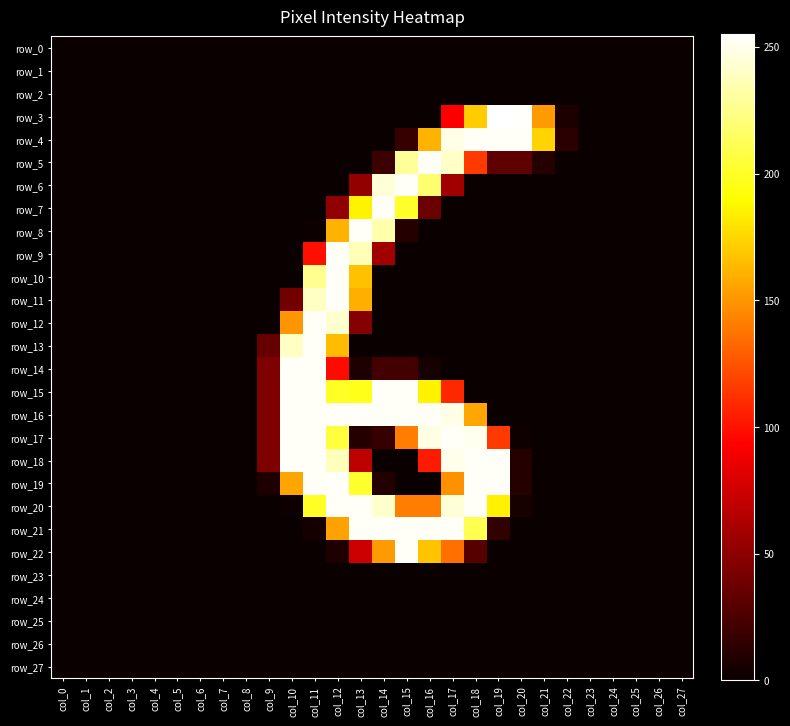

Which category has the lowest value across all series?

col_0